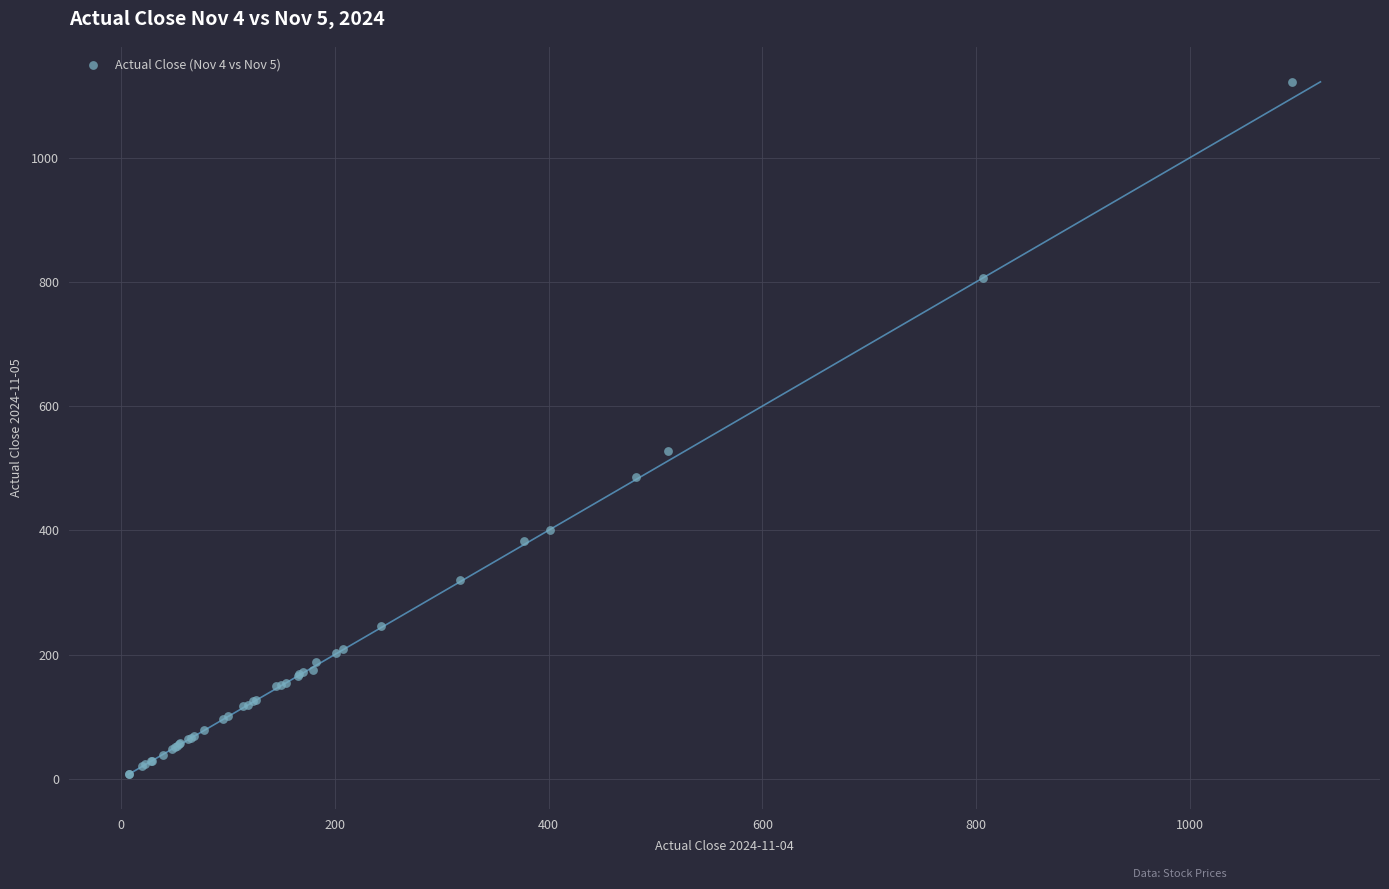

What Y value in the scatter plot is closest to 564?

527.0